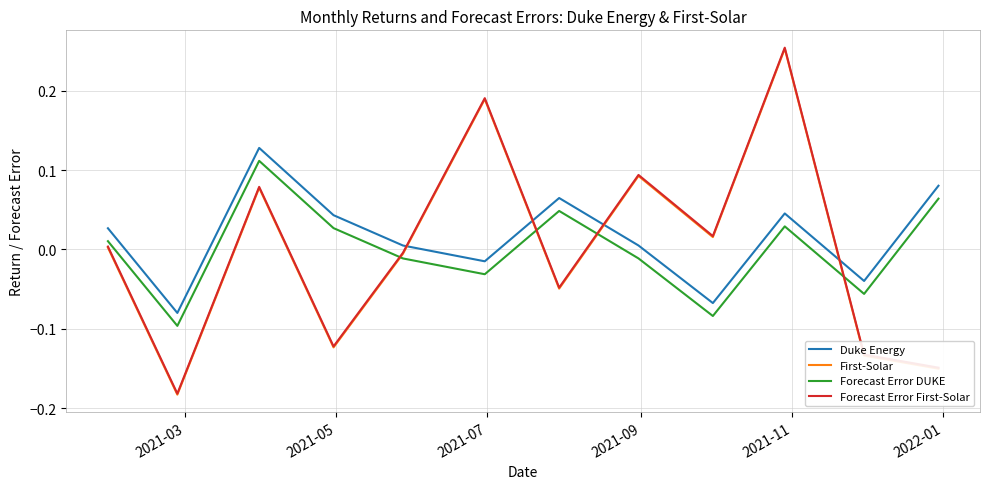

True or false: First-Solar and Forecast Error DUKE intersect in this chart.

True